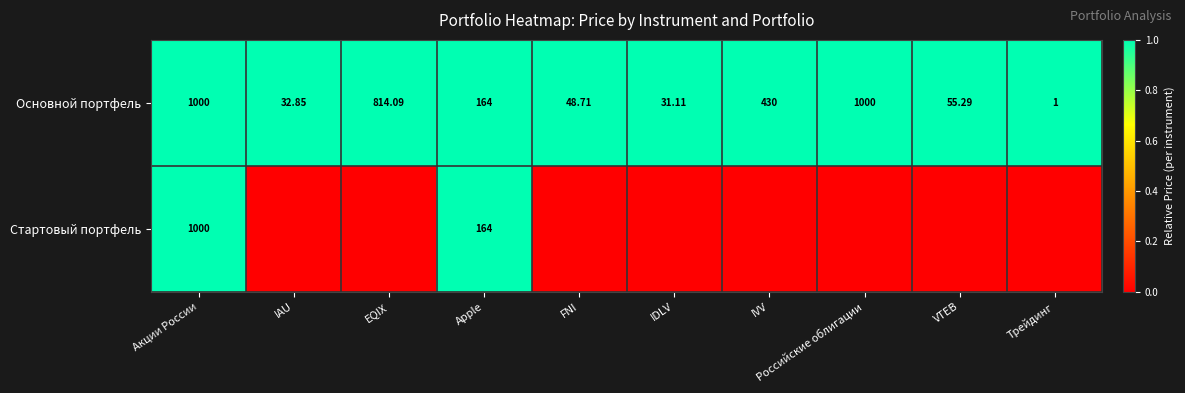

Between FNI and IDLV, which series saw the biggest shift?

Основной портфель